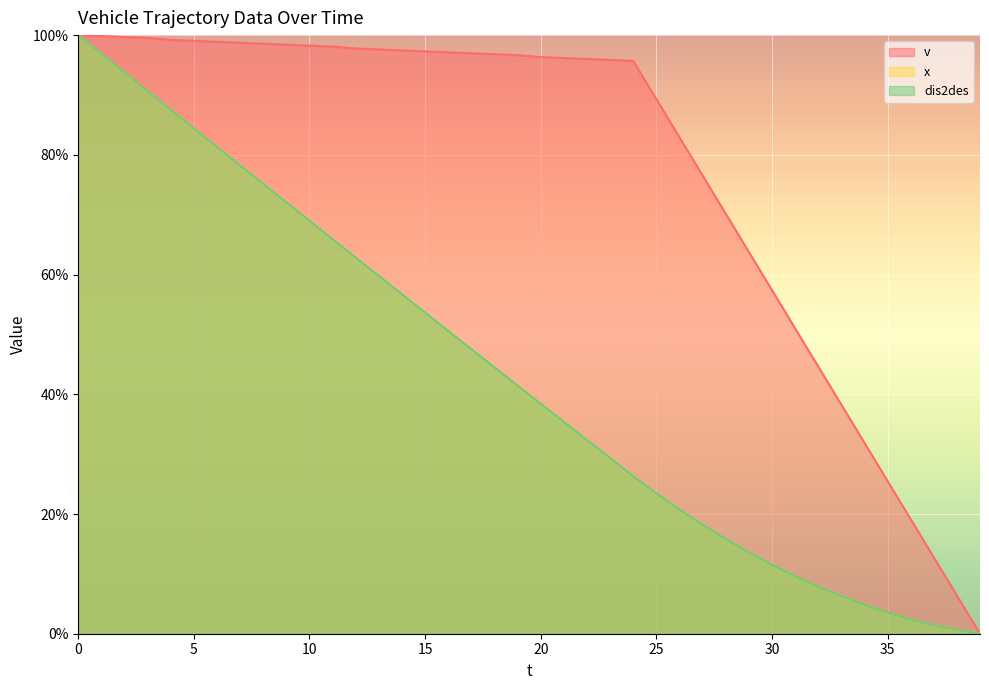

The x series shows 78.2 at 7. True or false?

True